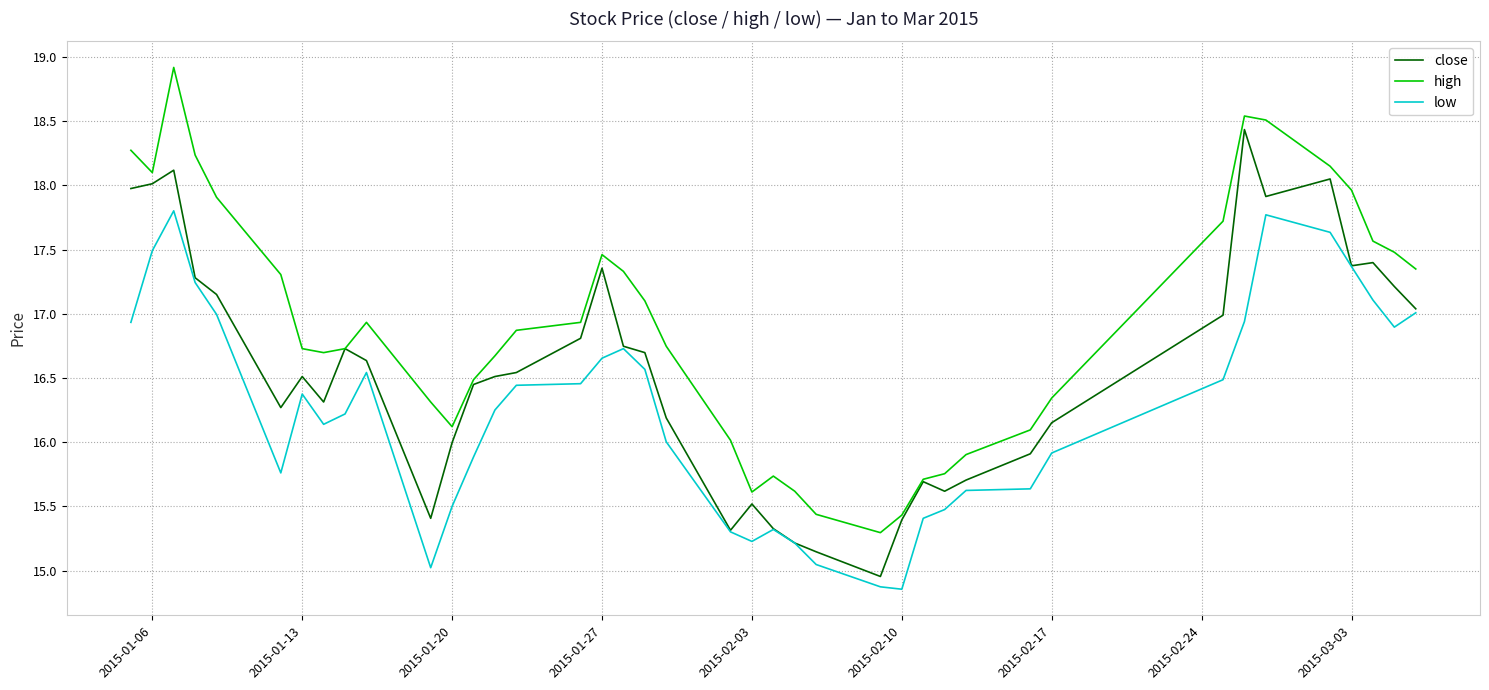

List the series in order of their overall mean, lowest first.

low, close, high